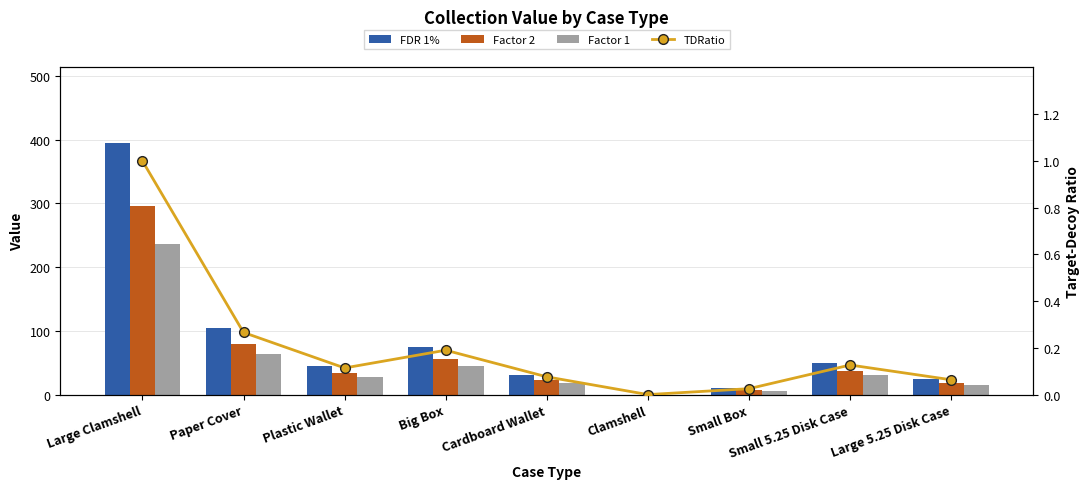

What is the total value across all series at Large Clamshell?

929.2